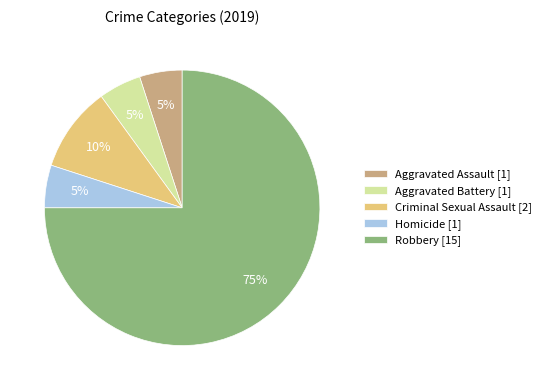

How many slices are in this pie chart?

5